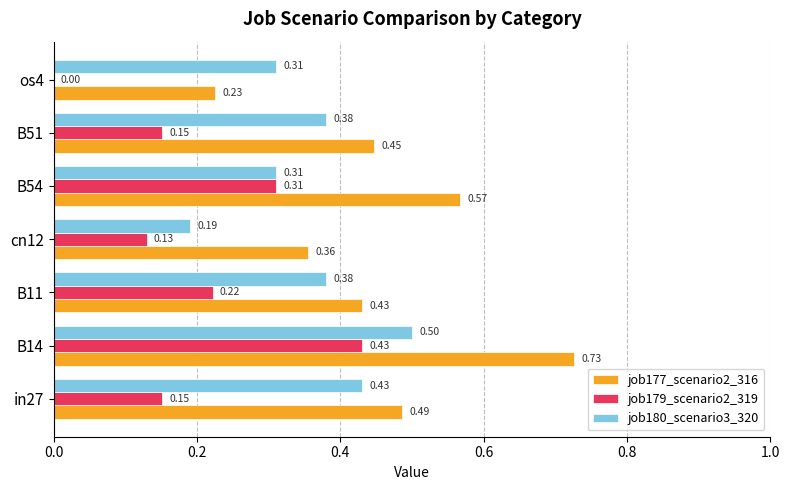

Count the number of data series in this chart.

3